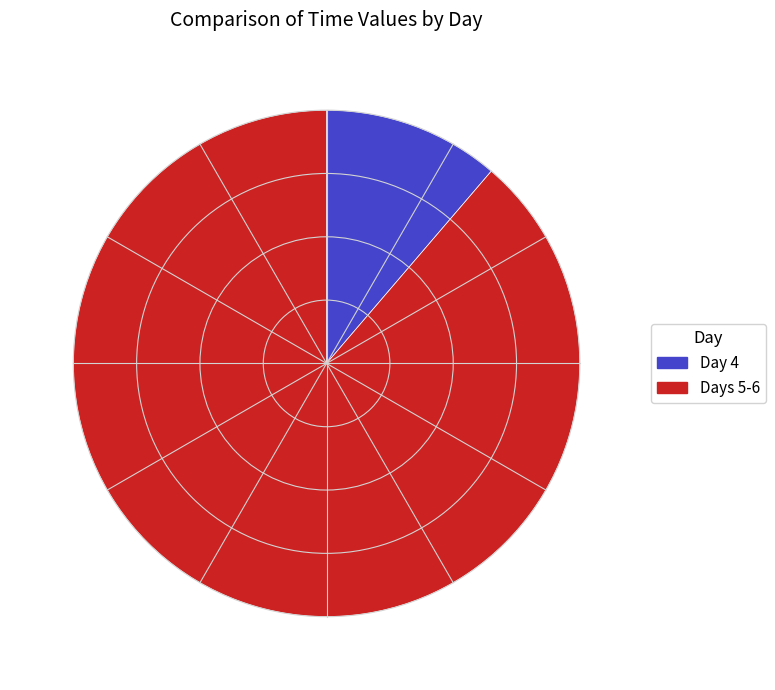

What is the smallest slice in the pie chart?

Day 4